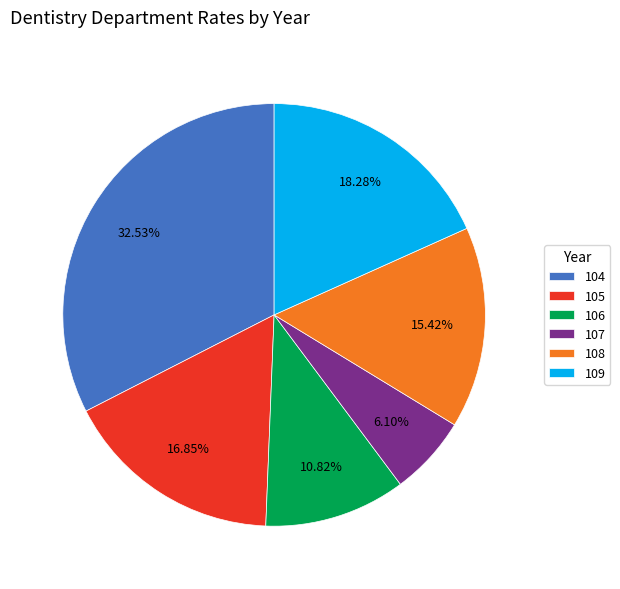

Is it true that 109 is 18% of the pie?

True